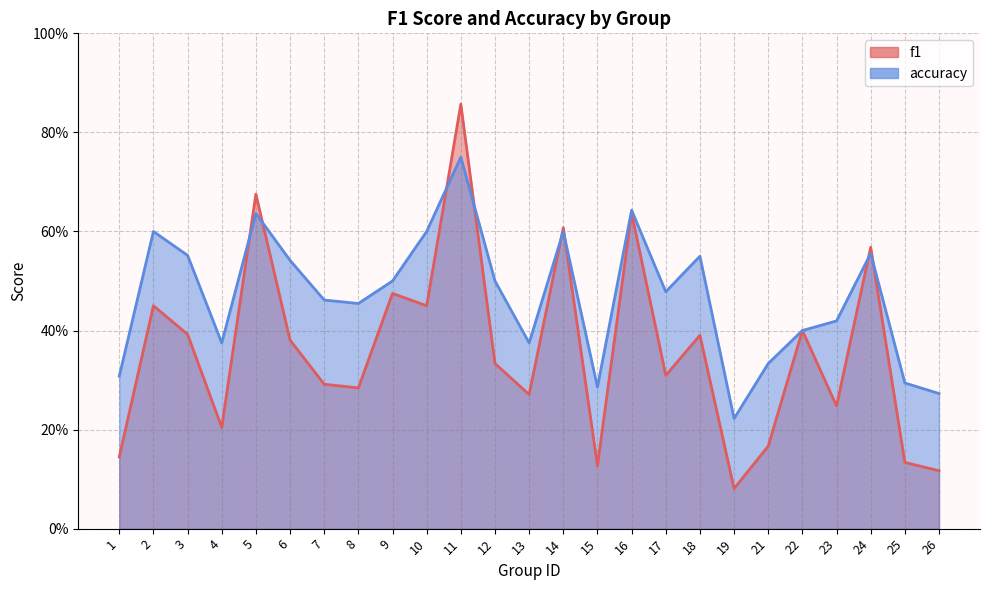

Which category has the highest value across all series?

11